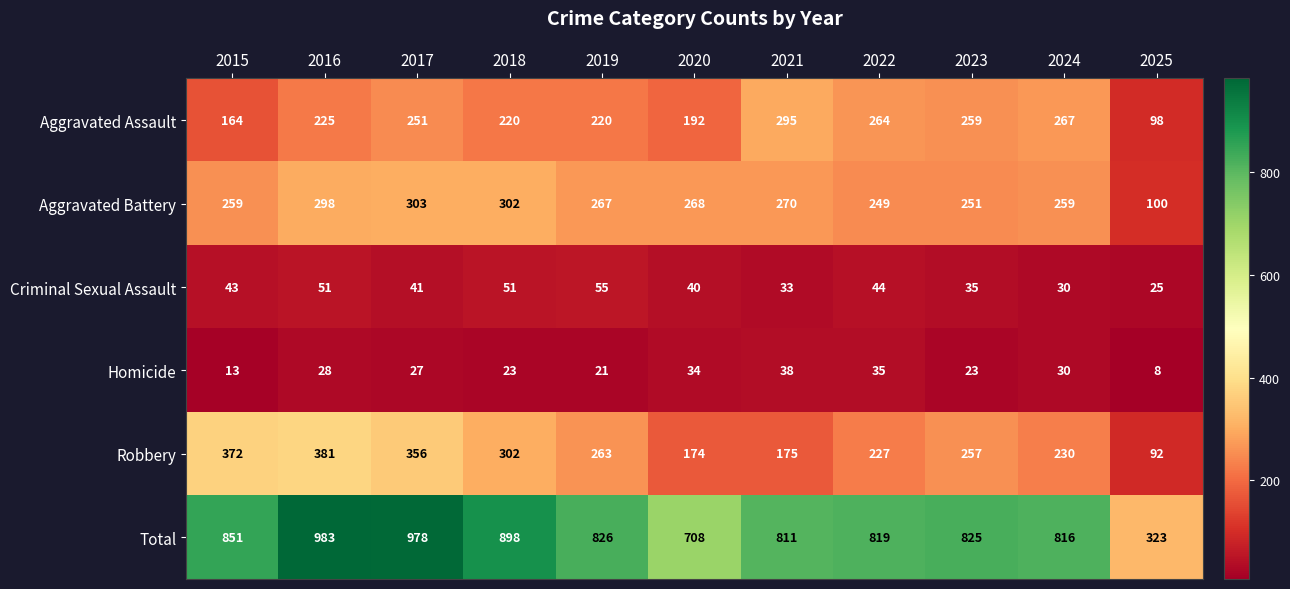

List the series in order of their peak value, highest first.

Total, Robbery, Aggravated Battery, Aggravated Assault, Criminal Sexual Assault, Homicide